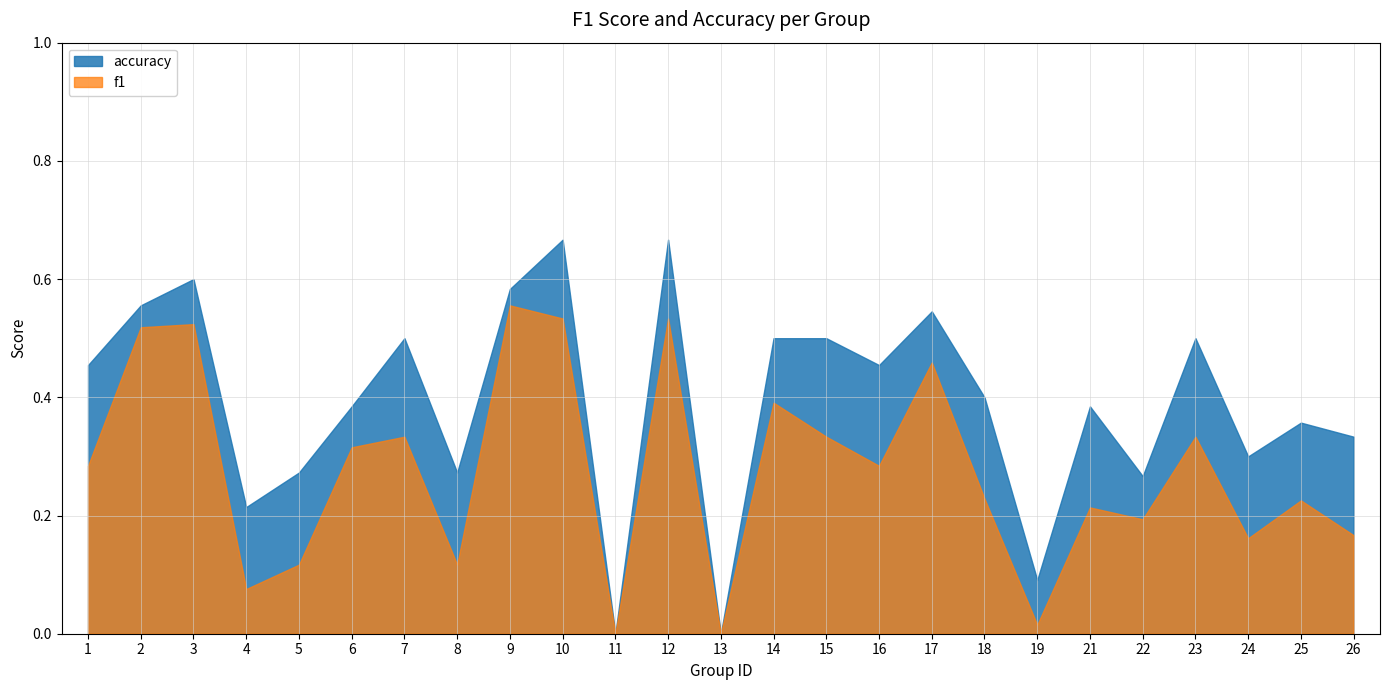

Does the chart display data point markers on the line(s)?

No